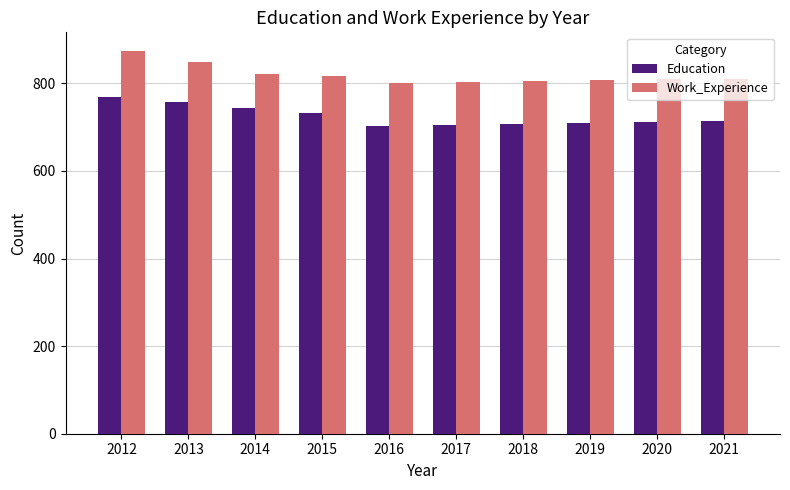

What is the greatest value displayed?

873